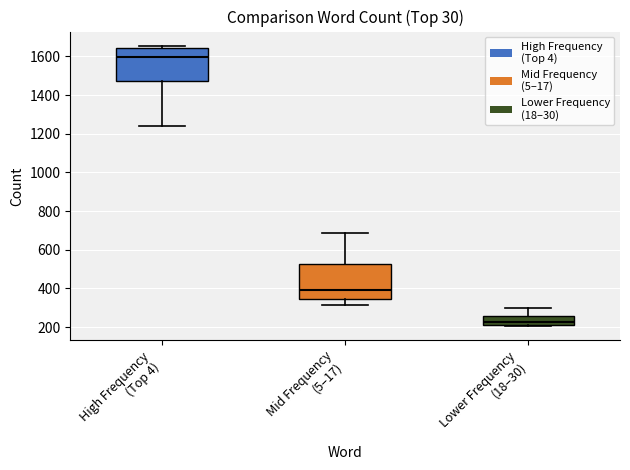

Reading left to right, read every box against the y-axis: the position of its median line, the range the box covers, and the ends of its whiskers. The values are not printed on the chart, so give them approximately, as read against the axis.

High Frequency (Top 4): median 1600, box 1480 to 1640, whiskers 1240 to 1660
Mid Frequency (5–17): median 400, box 340 to 520, whiskers 320 to 680
Lower Frequency (18–30): median 220 (just above the box's lower edge), box 220 to 260, whiskers 200 to 300